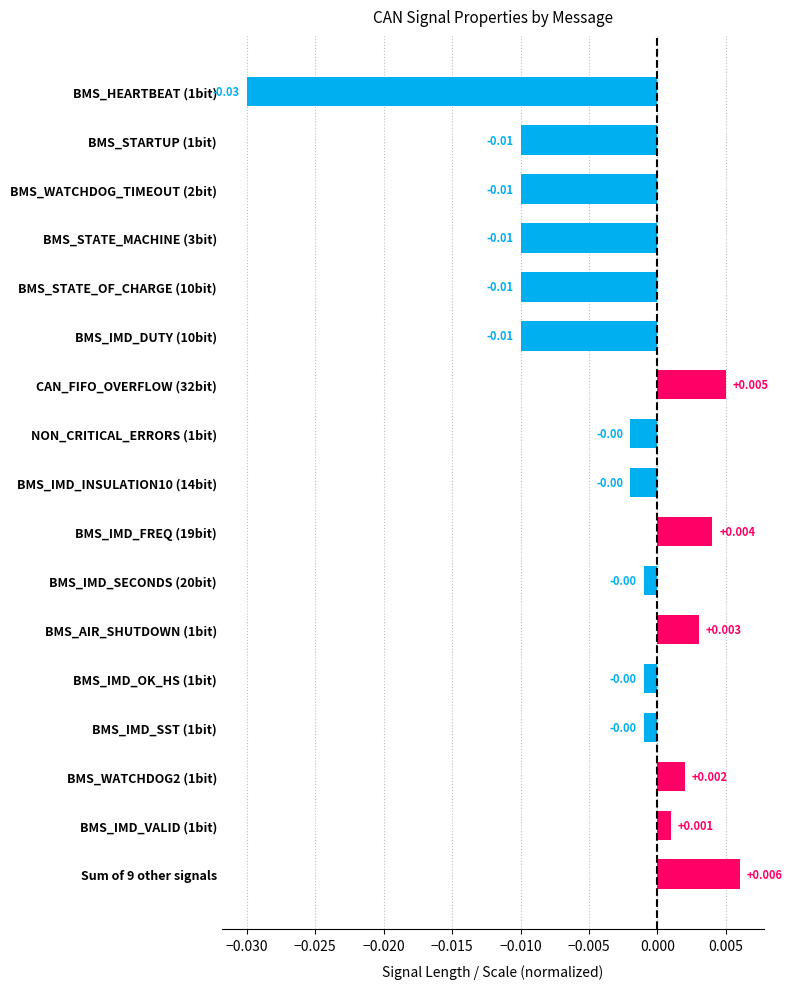

Which category has the lowest value across all series?

BMS_HEARTBEAT (1bit)